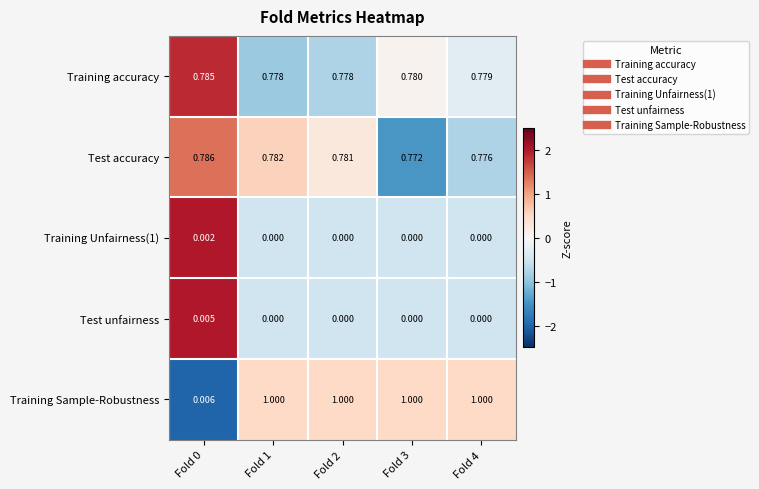

Which series changed the most between Fold 1 and Fold 2?

Test accuracy